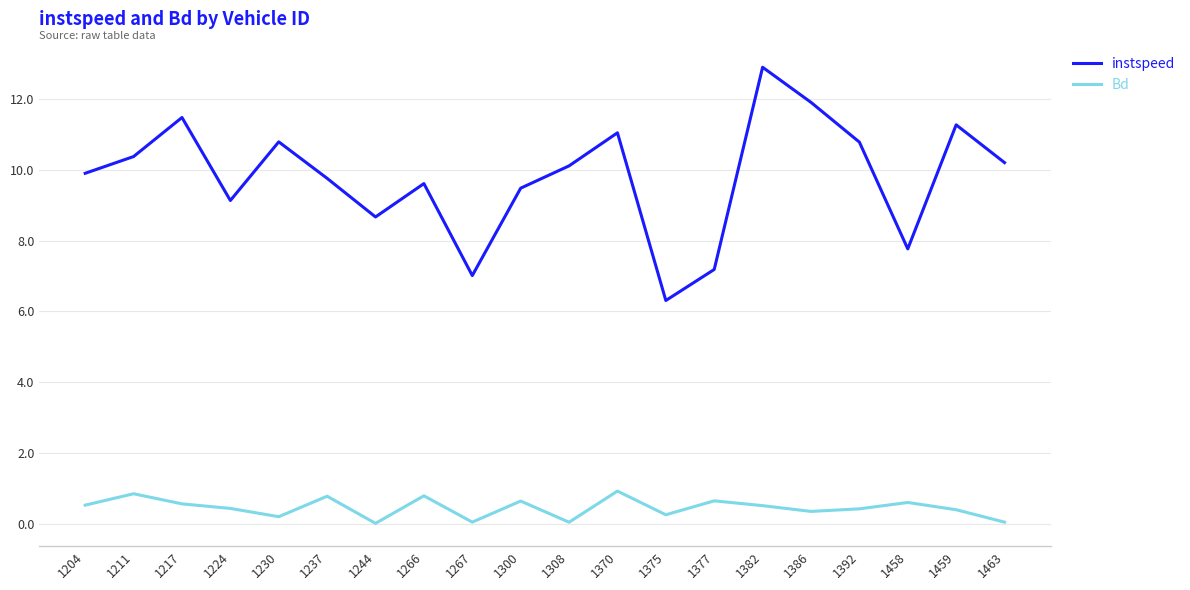

The instspeed series shows 19.6 at 1459. True or false?

False